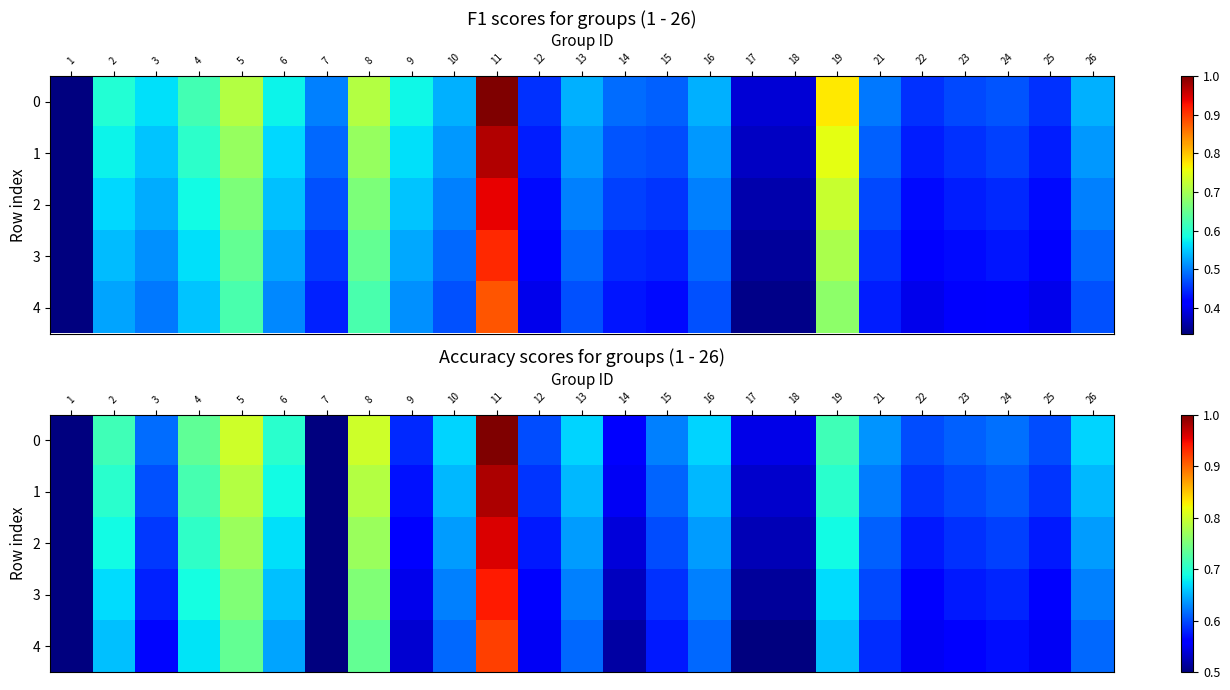

Rank the series by their average value, from highest to lowest.

0, 1, 2, 3, 4